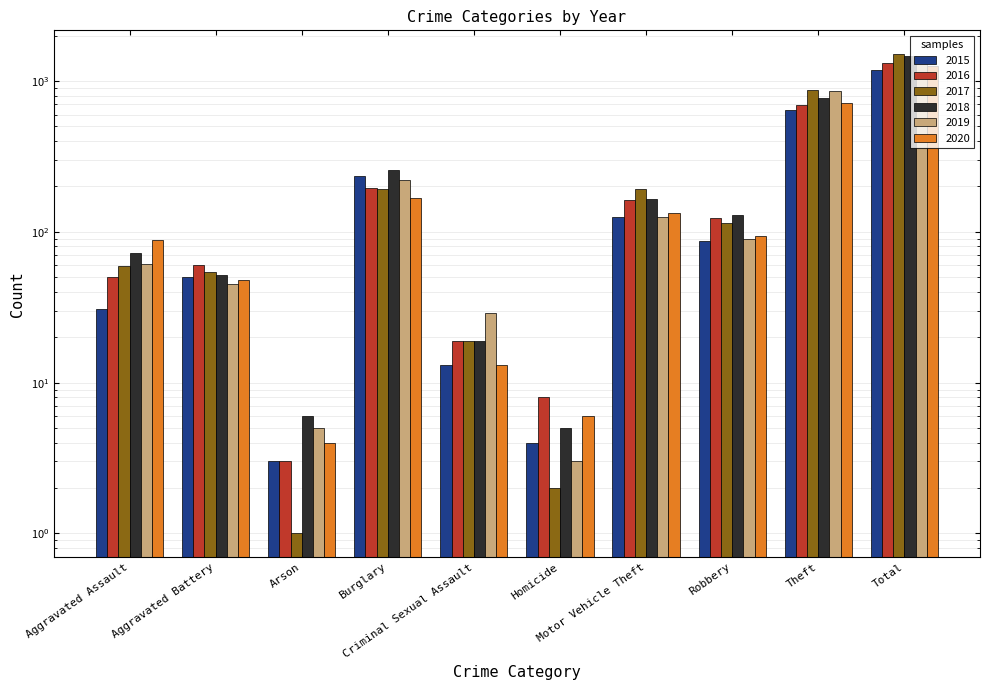

Is it true that 2020 equals 4 at Criminal Sexual Assault?

False